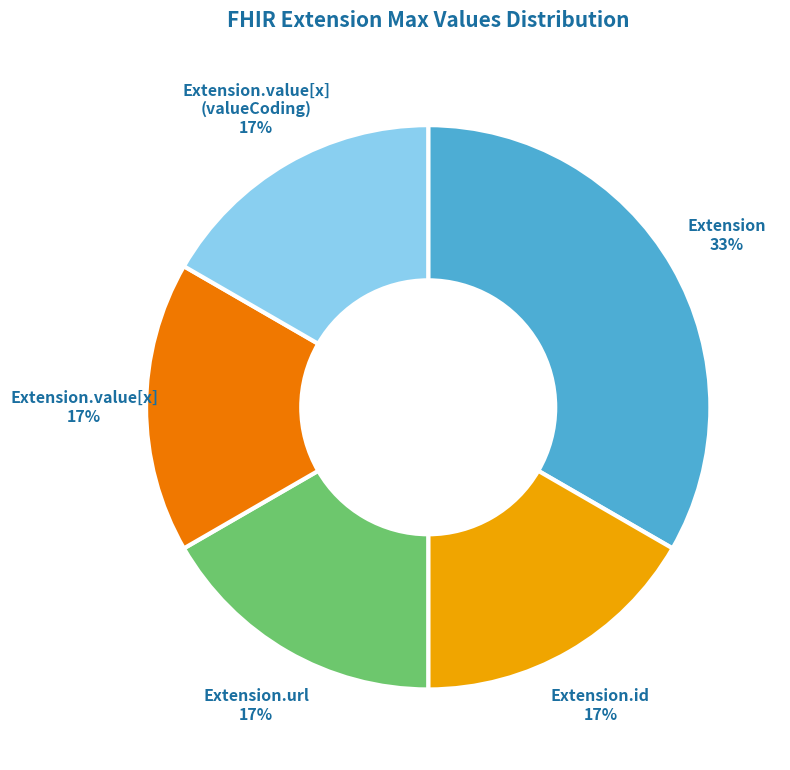

To the nearest percent, what is the average slice percentage?

17%